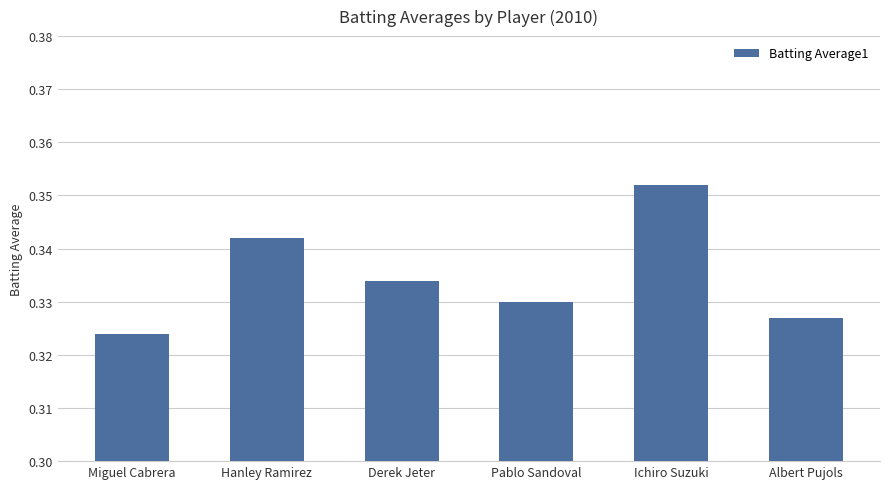

What position from the left is Hanley Ramirez?

2